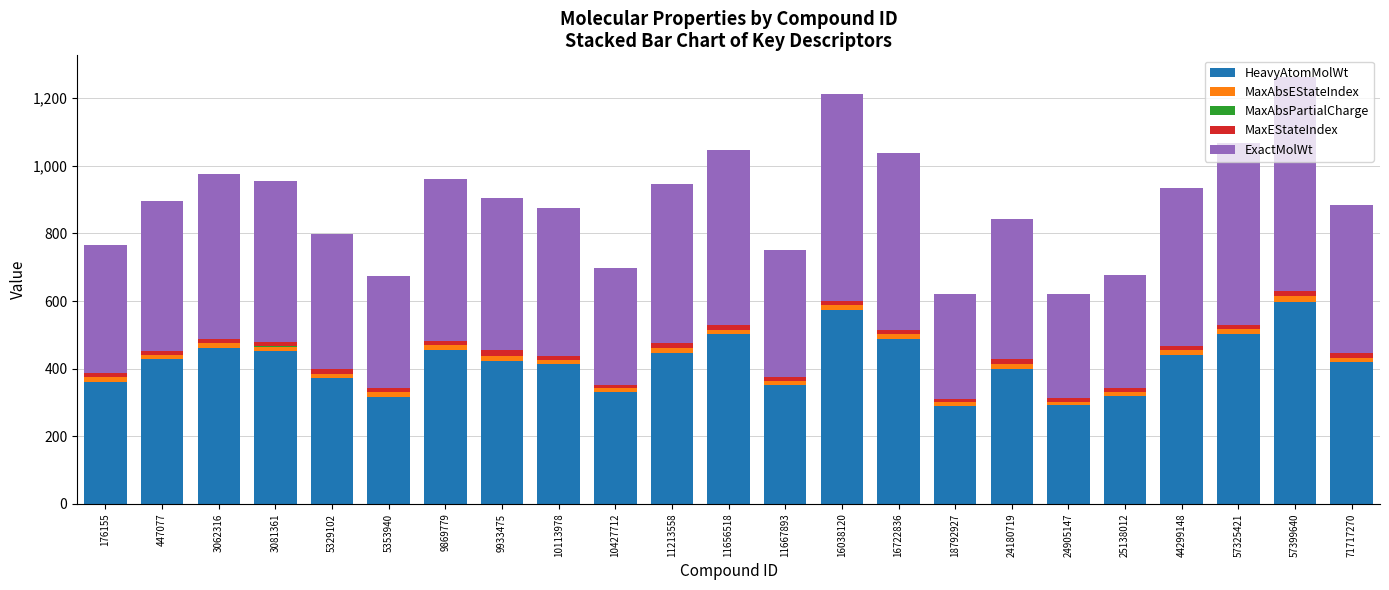

True or false: HeavyAtomMolWt has a value of 488.4 at 16722836.

True